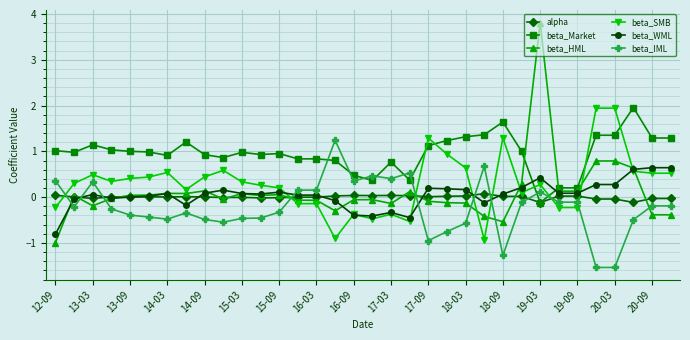

How many values in beta_Market are below zero?

1